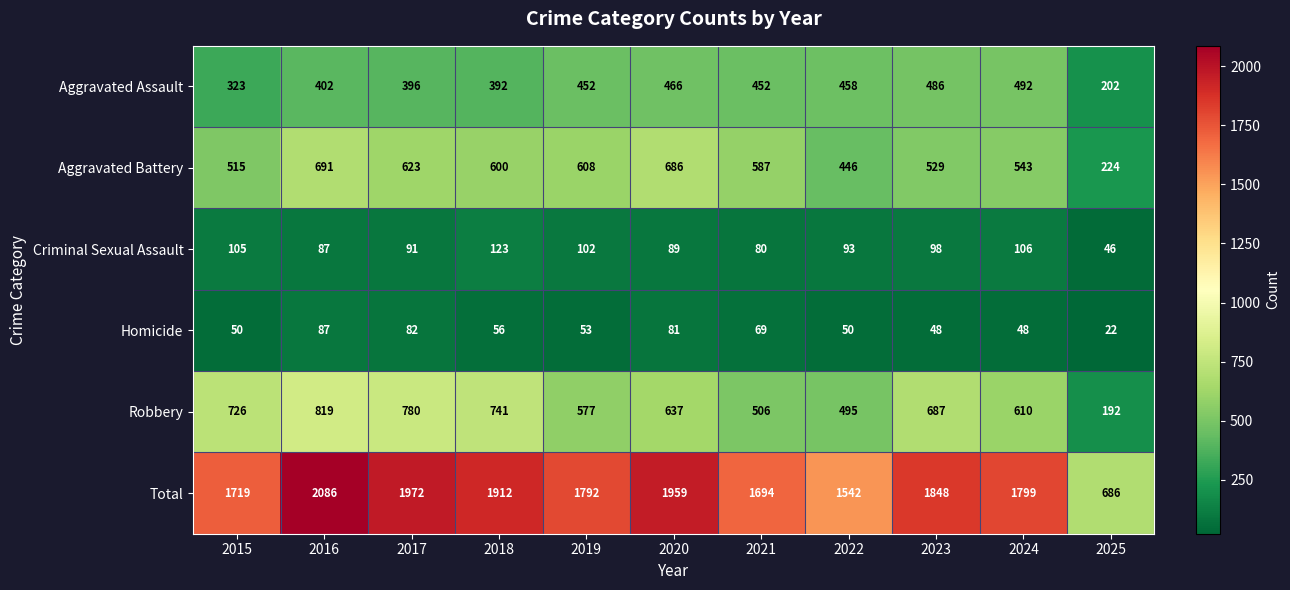

Is it true that Robbery equals 637 at 2020?

True